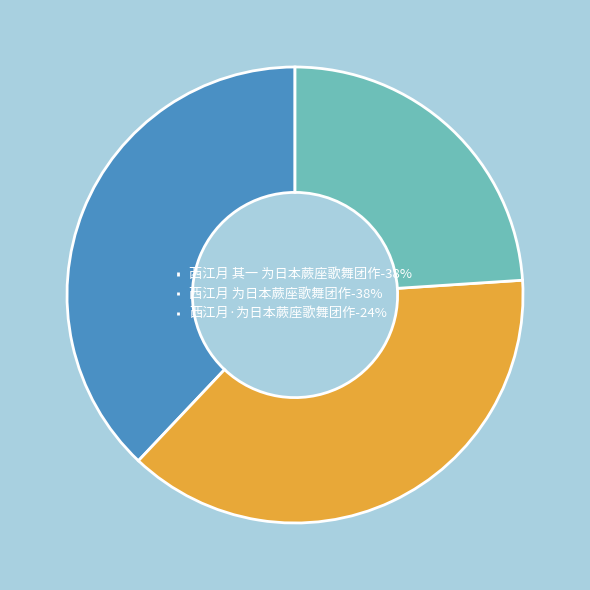

Combined, do 西江月 为日本蕨座歌舞团作-38% and 西江月·为日本蕨座歌舞团作-24% account for over 50%?

Yes